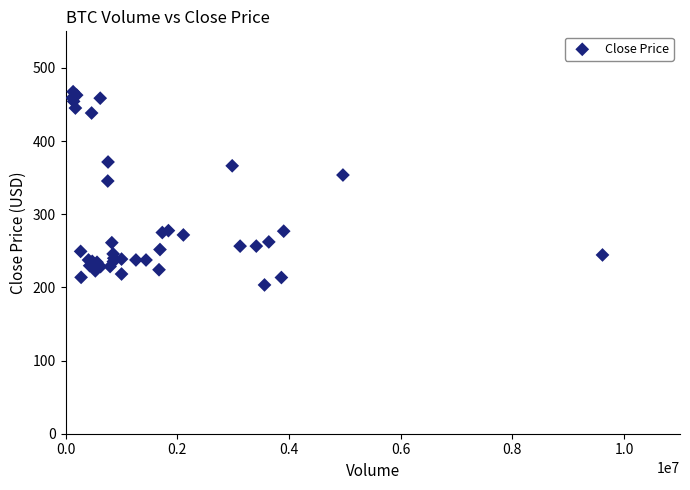

What Y value in the scatter plot is closest to 335?

345.4